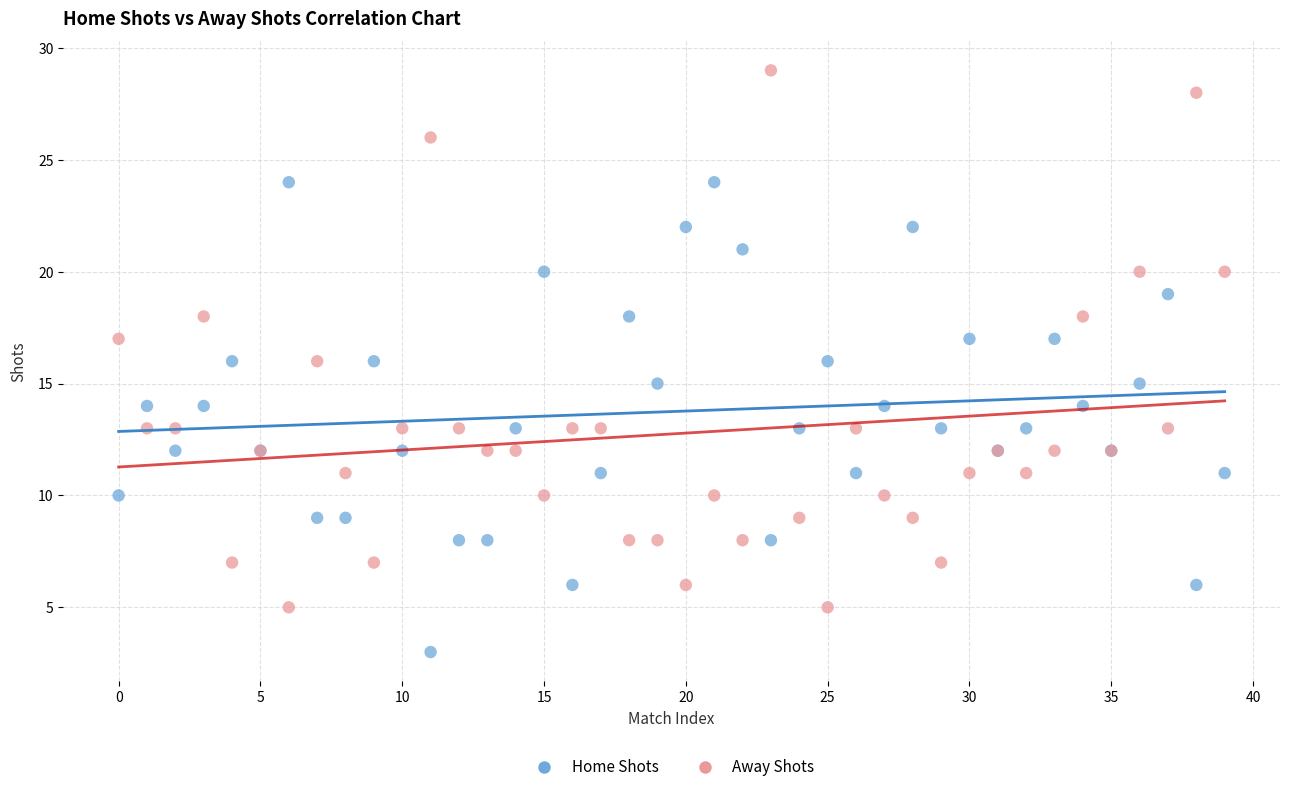

Which series has the largest Y range (max minus min)?

Away Shots